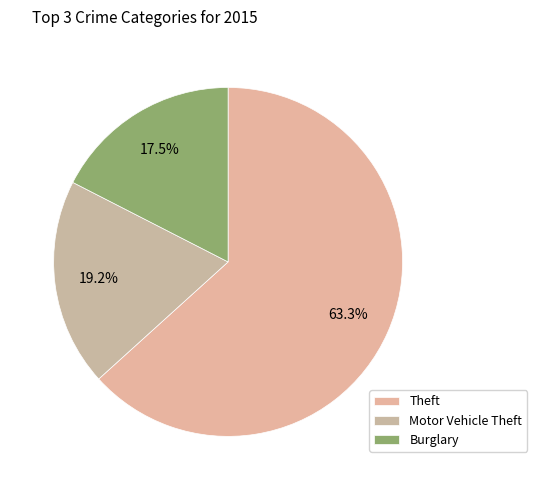

The Theft slice represents 37% of the pie. True or false?

False